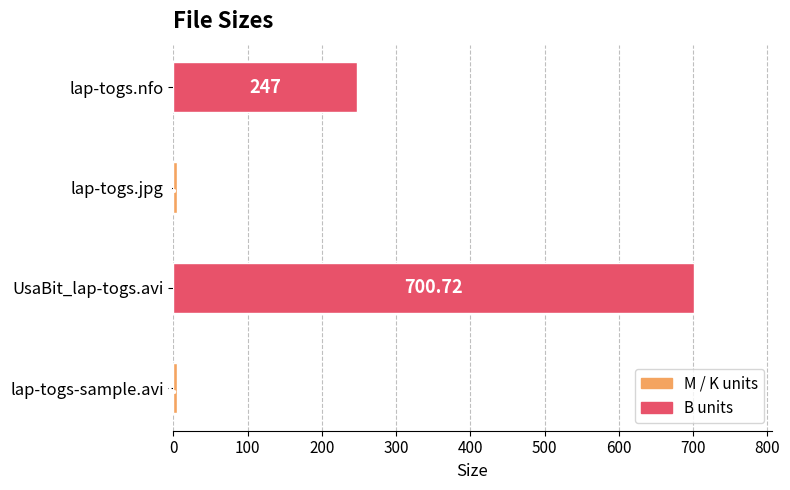

Rank the categories by value from highest to lowest.

UsaBit_lap-togs.avi, lap-togs.nfo, lap-togs-sample.avi, lap-togs.jpg